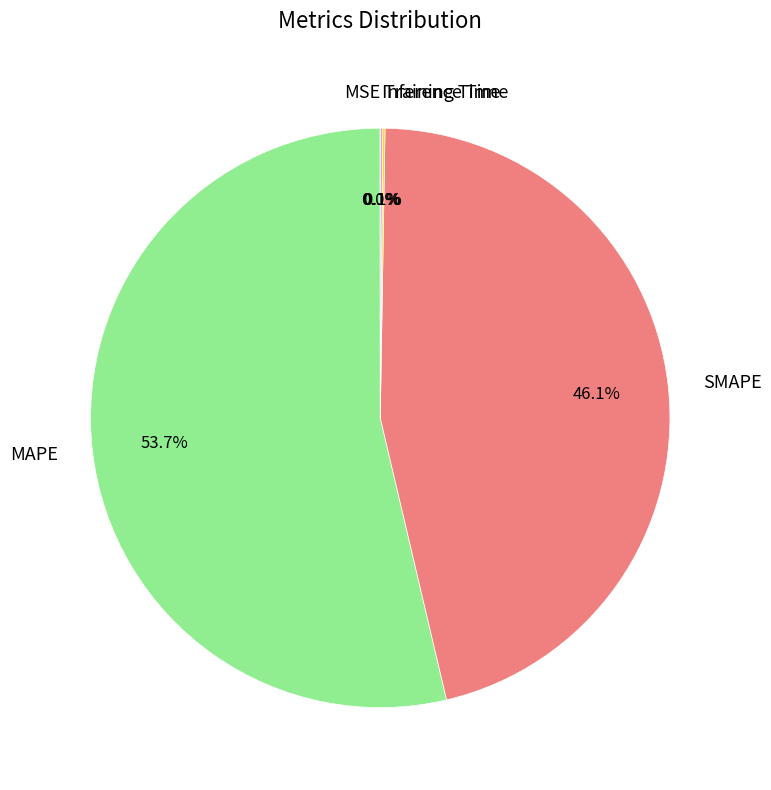

Is there a majority slice in this chart?

Yes